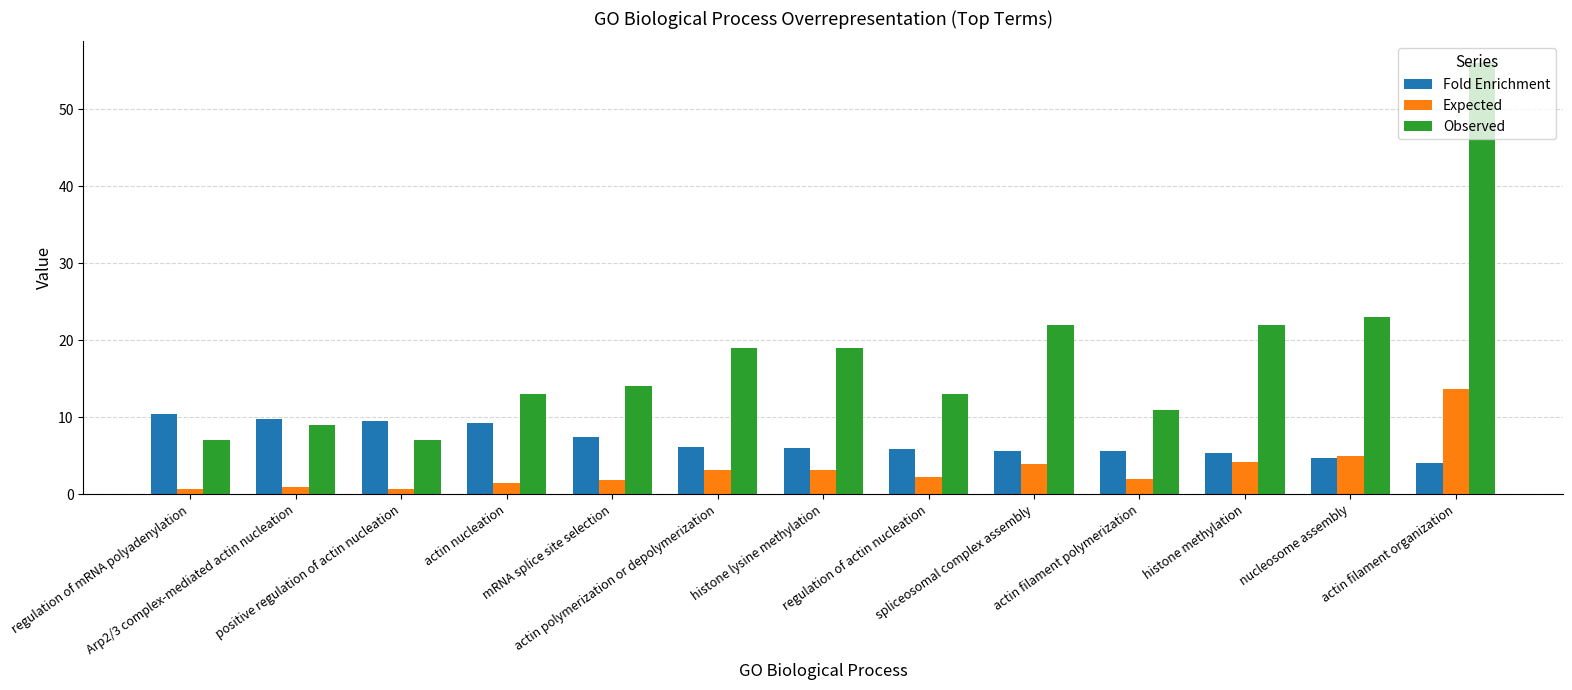

Rank the series by their maximum value, from highest to lowest.

Observed, Expected, Fold Enrichment